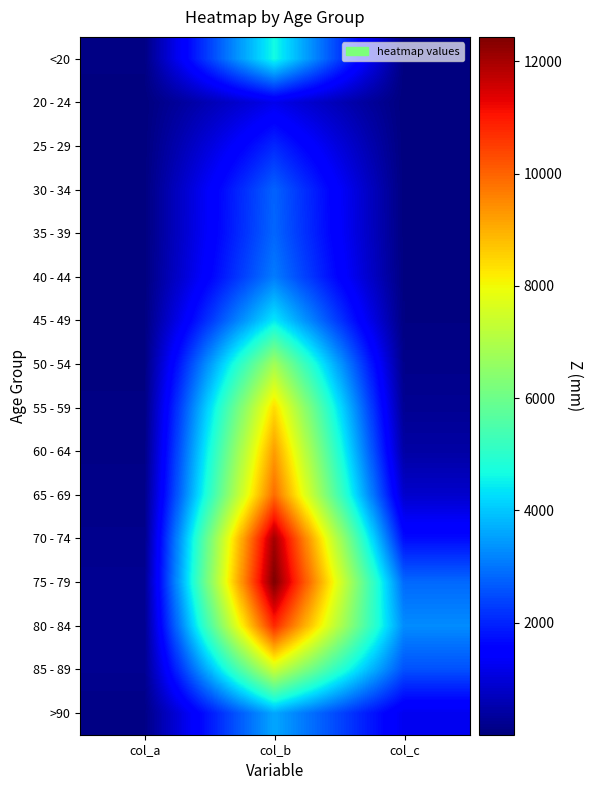

List the series in order of their peak value, highest first.

75 - 79, 70 - 74, 80 - 84, 65 - 69, 60 - 64, 55 - 59, 85 - 89, 50 - 54, <20, 45 - 49, >90, 40 - 44, 35 - 39, 30 - 34, 25 - 29, 20 - 24